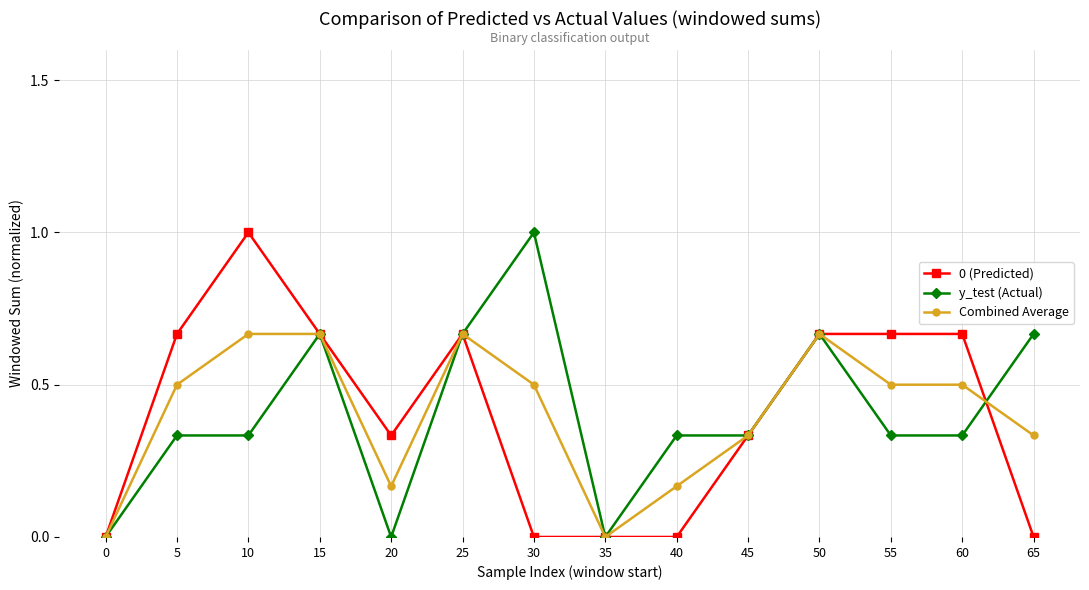

What is the difference between the maximum and minimum values in the y_test (Actual) series?

1.0